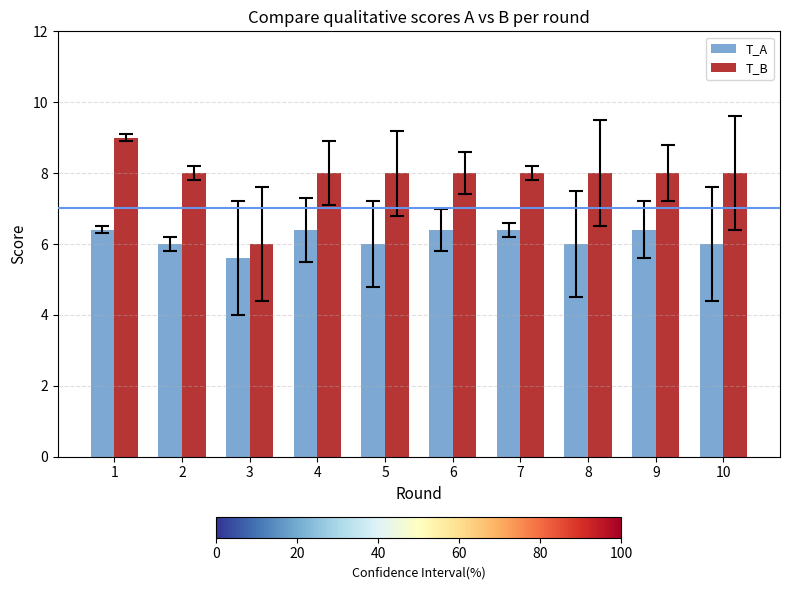

Where does the T_A series first go above 6?

1